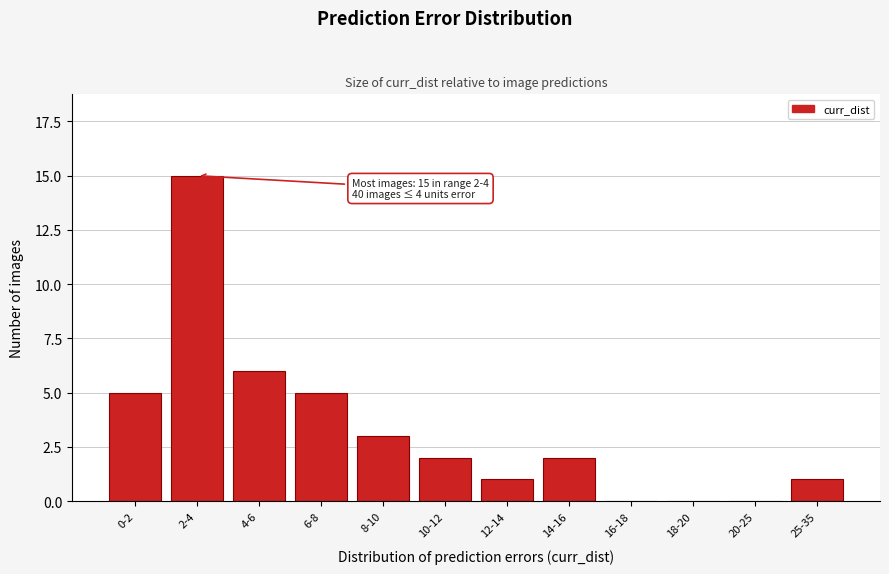

Reading right to left, list all the values displayed in this chart.

25-35=1	20-25=0	18-20=0	16-18=0	14-16=2	12-14=1	10-12=2	8-10=3	6-8=5	4-6=6	2-4=15	0-2=5